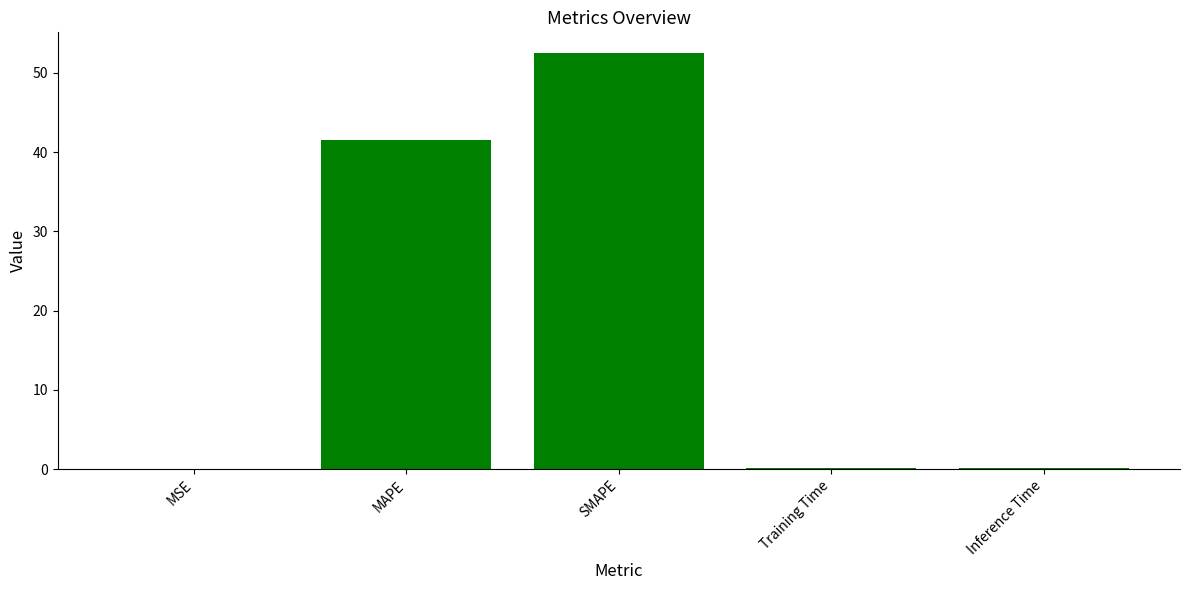

Is it true that the value at SMAPE is 52.5?

True